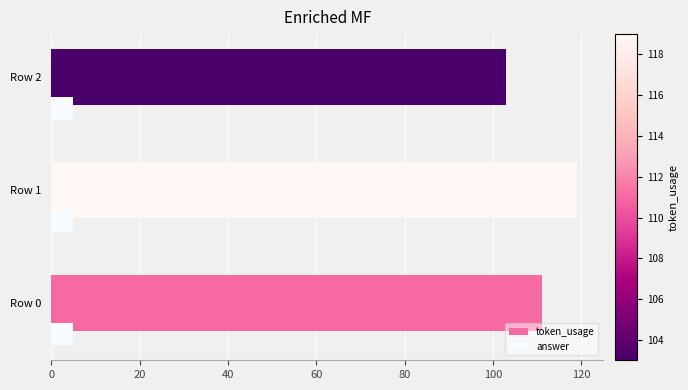

What is the sum of all answer values?

15